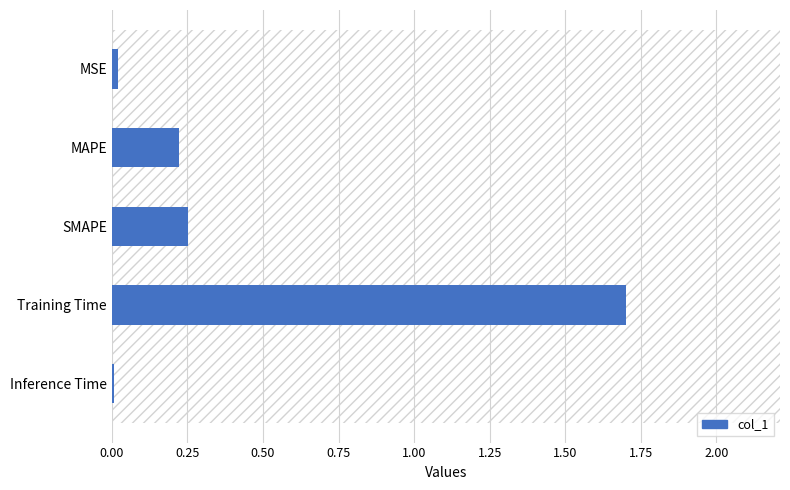

Does the chart contain stacked bars?

No